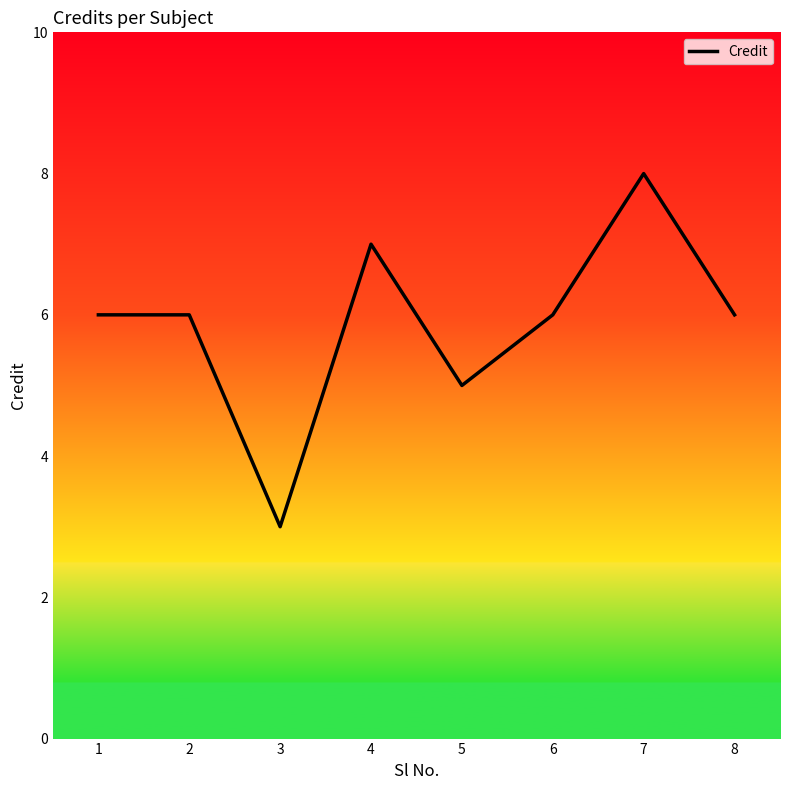

How many lines are shown in the chart?

1